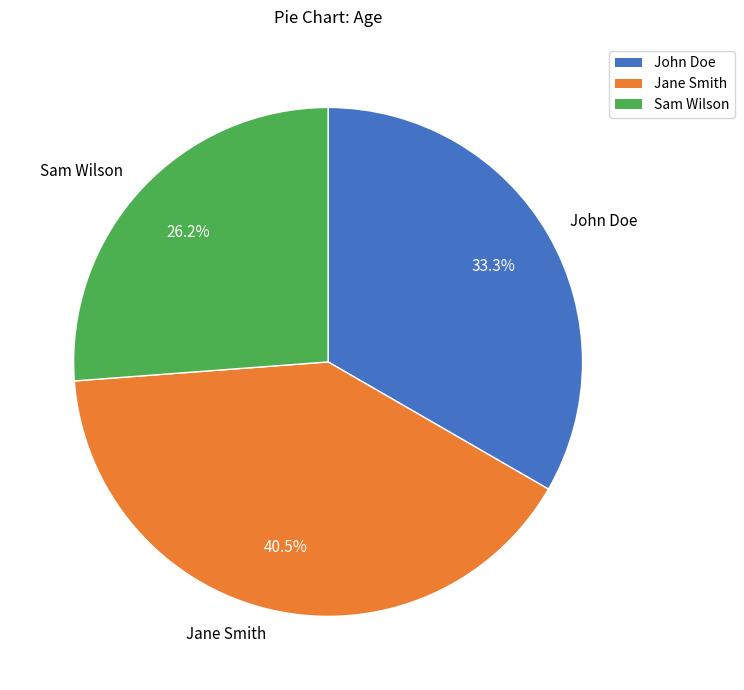

To the nearest percent, what percentage of the pie is Sam Wilson?

26%